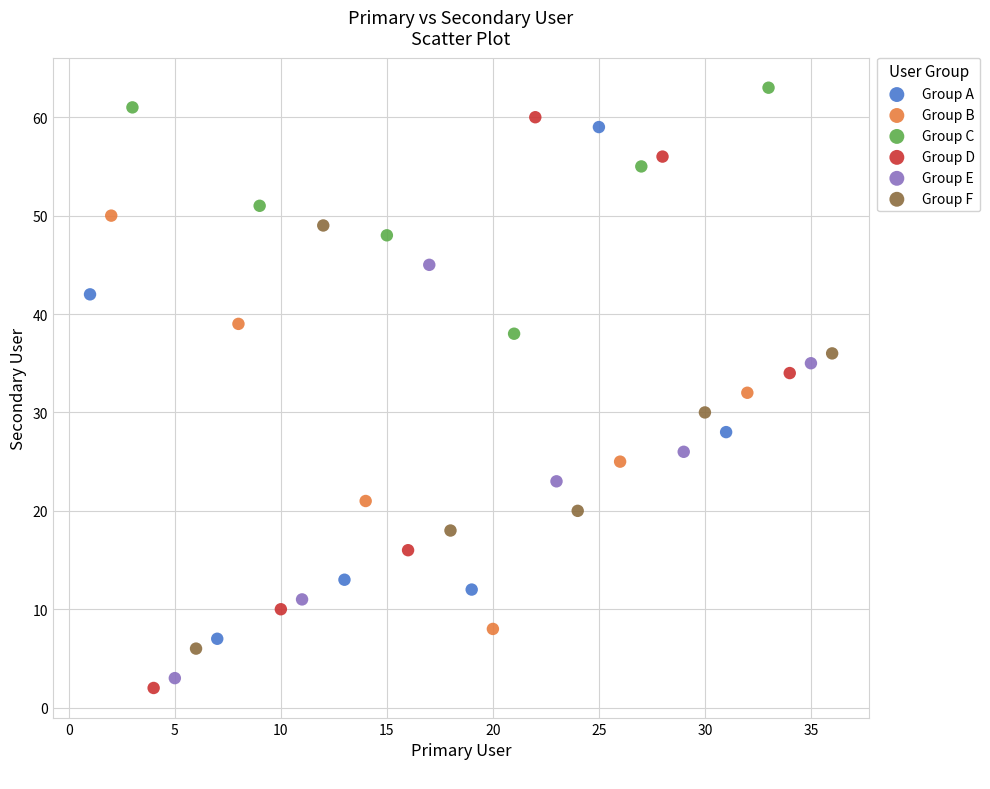

Which series has the largest Y range (max minus min)?

Group D